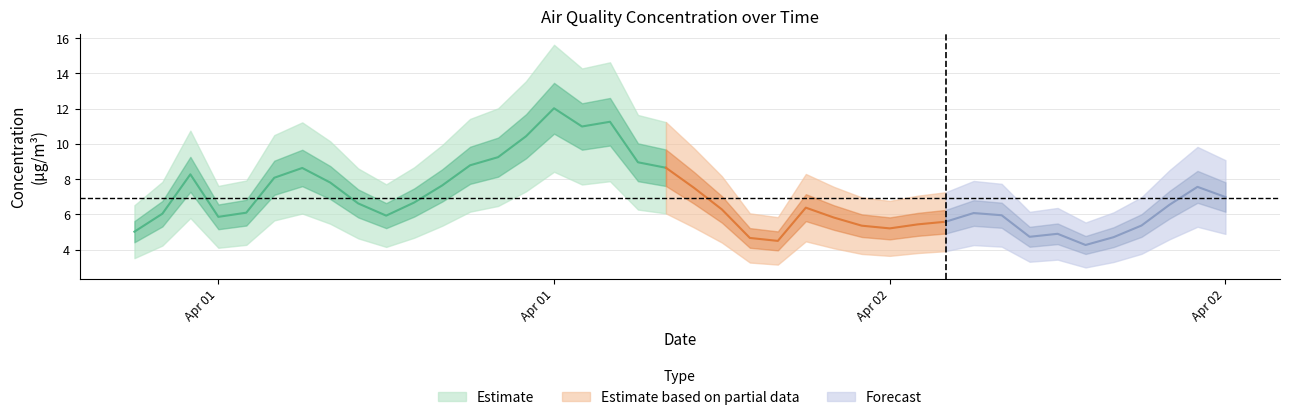

List the labels in order of value, smallest first.

2022-04-02 10:00, 2022-04-01 23:00, 2022-04-01 22:00, 2022-04-02 11:00, 2022-04-02 08:00, 2022-04-02 09:00, 2022-04-01 00:00, 2022-04-02 03:00, 2022-04-02 02:00, 2022-04-02 12:00, 2022-04-02 04:00, 2022-04-02 05:00, 2022-04-02 01:00, 2022-04-01 03:00, 2022-04-01 09:00, 2022-04-02 07:00, 2022-04-01 01:00, 2022-04-02 06:00, 2022-04-01 04:00, 2022-04-01 21:00, 2022-04-02 00:00, 2022-04-02 13:00, 2022-04-01 08:00, 2022-04-01 10:00, 2022-04-02 15:00, 2022-04-01 20:00, 2022-04-02 14:00, 2022-04-01 11:00, 2022-04-01 07:00, 2022-04-01 05:00, 2022-04-01 02:00, 2022-04-01 06:00, 2022-04-01 19:00, 2022-04-01 12:00, 2022-04-01 18:00, 2022-04-01 13:00, 2022-04-01 14:00, 2022-04-01 16:00, 2022-04-01 17:00, 2022-04-01 15:00